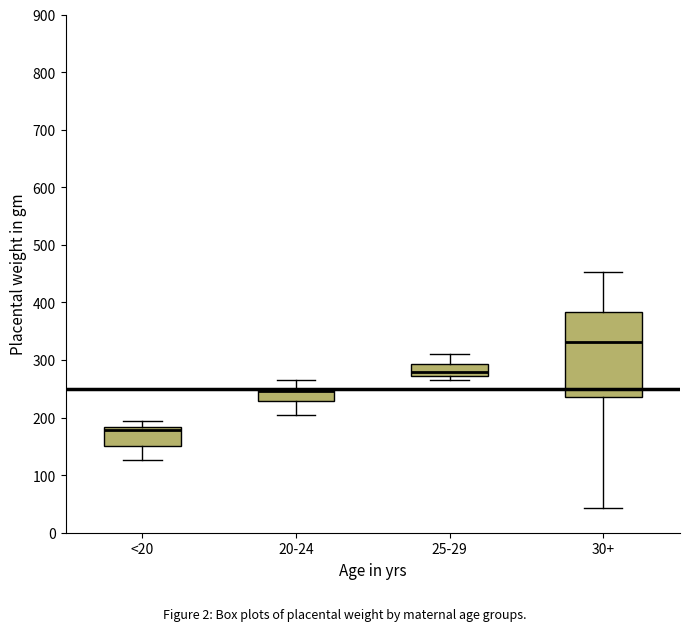

Which box is the tallest, from its lower edge to its upper edge?

30+